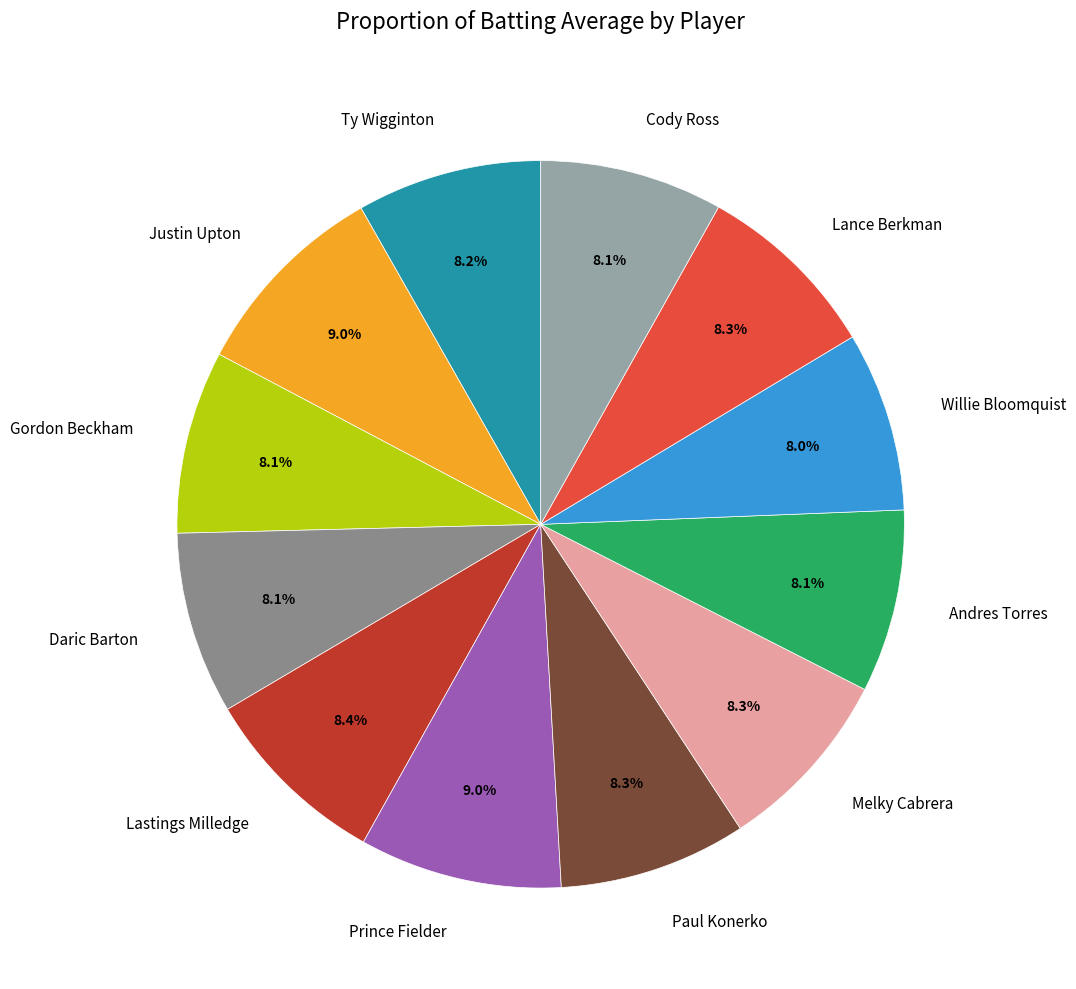

Count the number of slices in the pie.

12